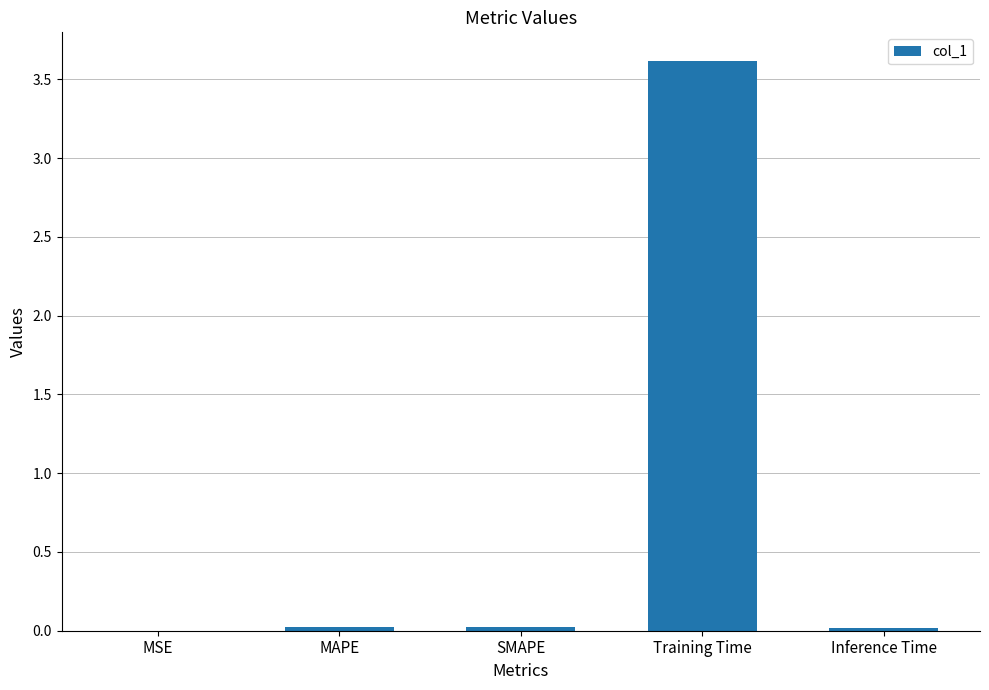

Which category has the highest value across all series?

Training Time